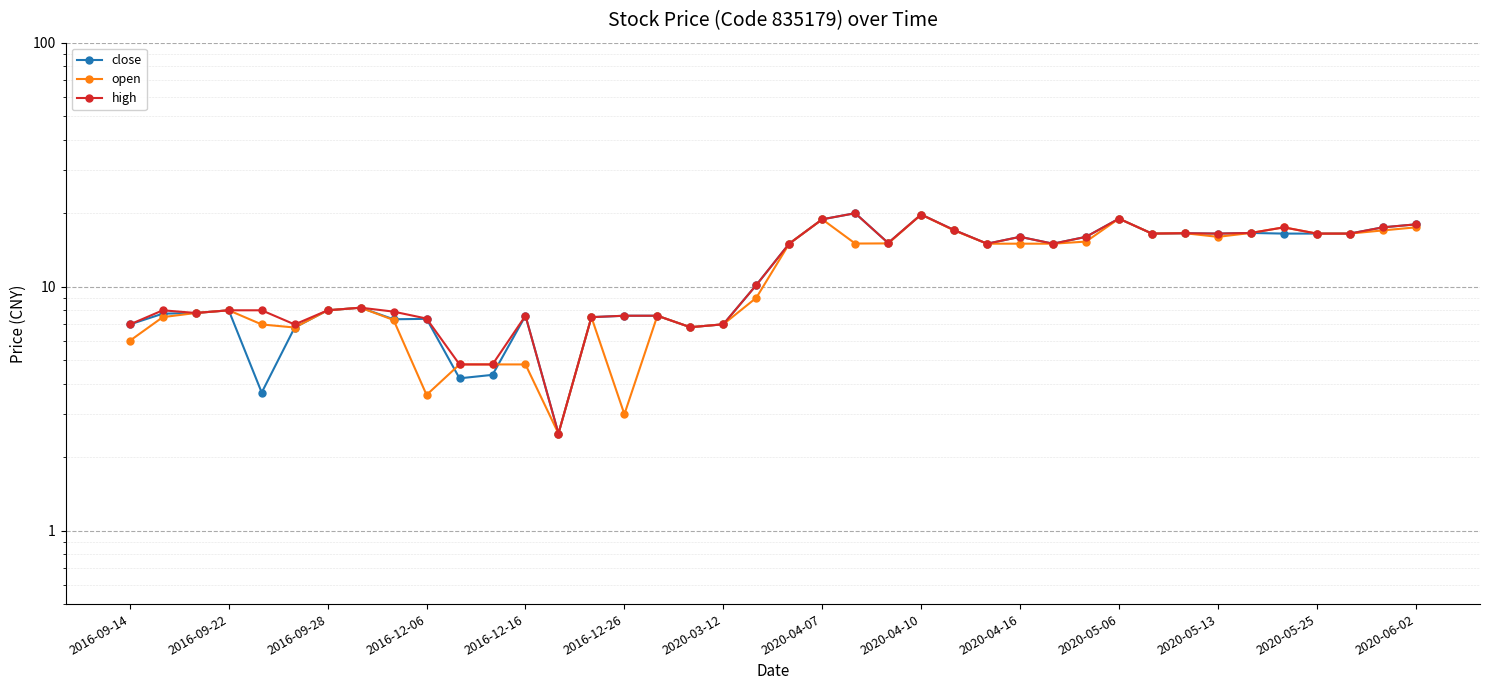

What is the value of the close point at the 1st from the left?

7.0